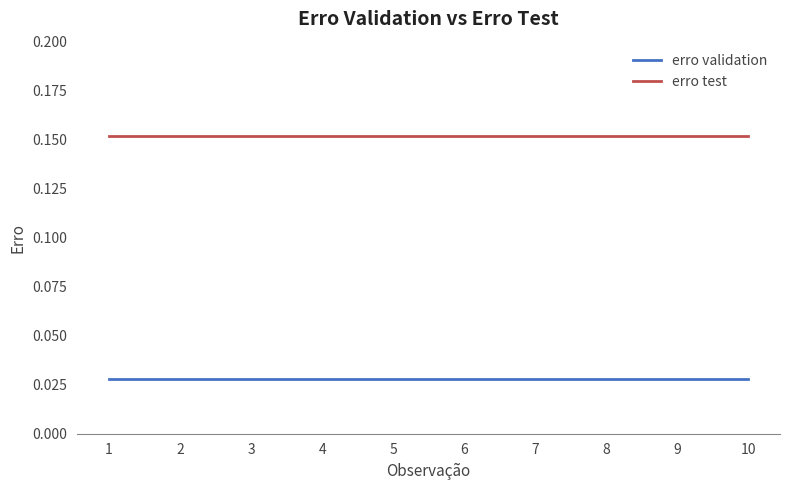

Which series has the largest total across all categories?

erro test